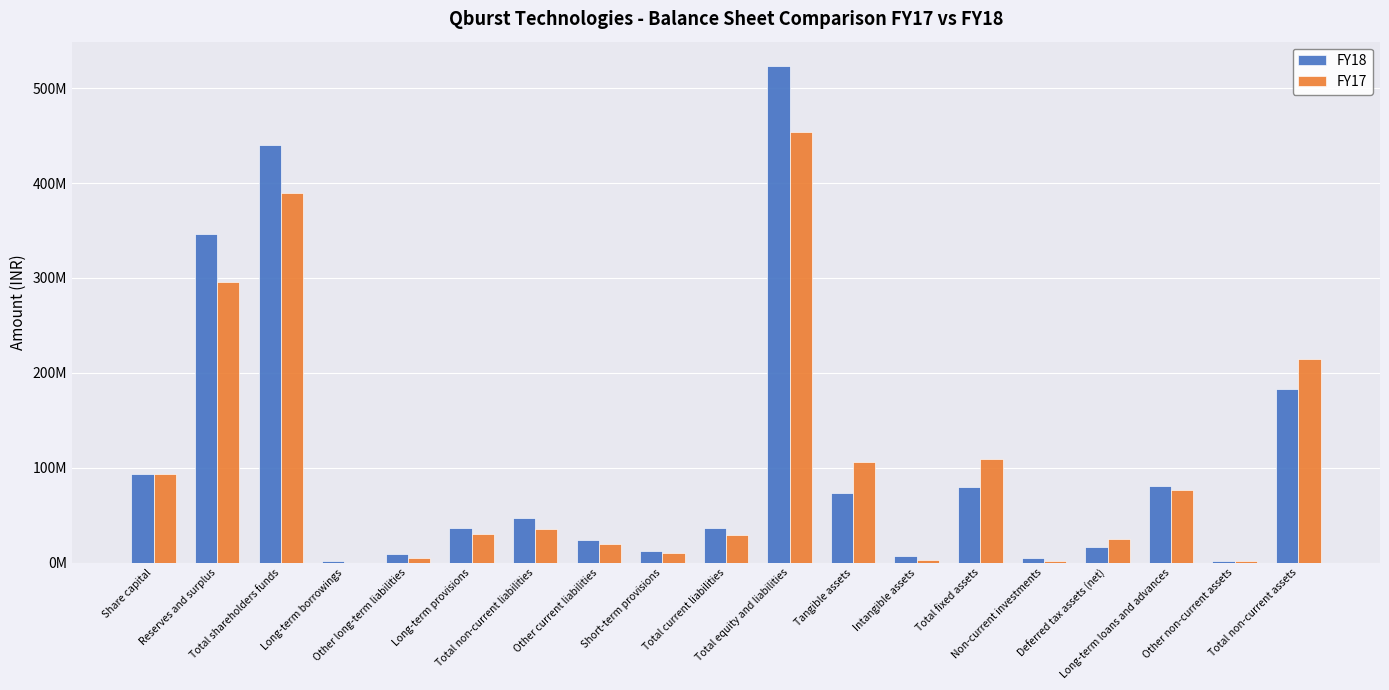

What are all the series names shown in the legend?

FY18, FY17